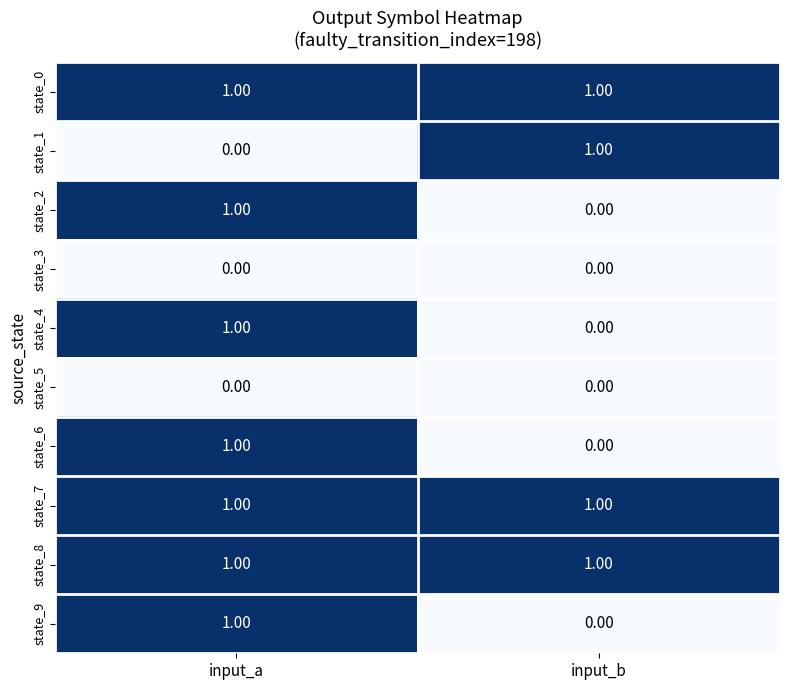

List the labels in order of state_9 value, smallest first.

input_b, input_a